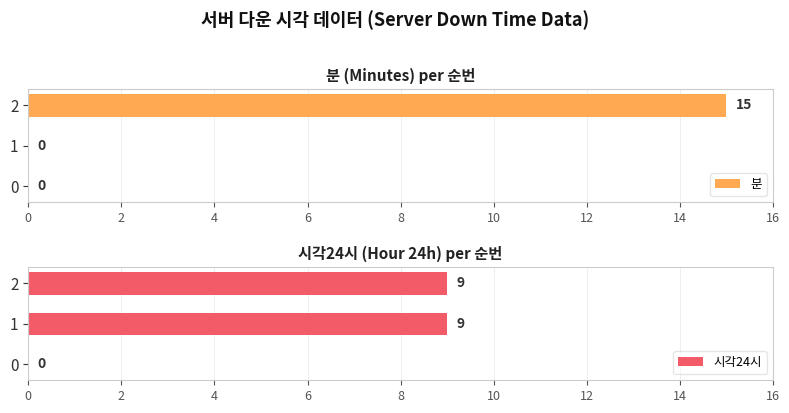

What is the difference between the 시각24시 values at 0 and 2?

9